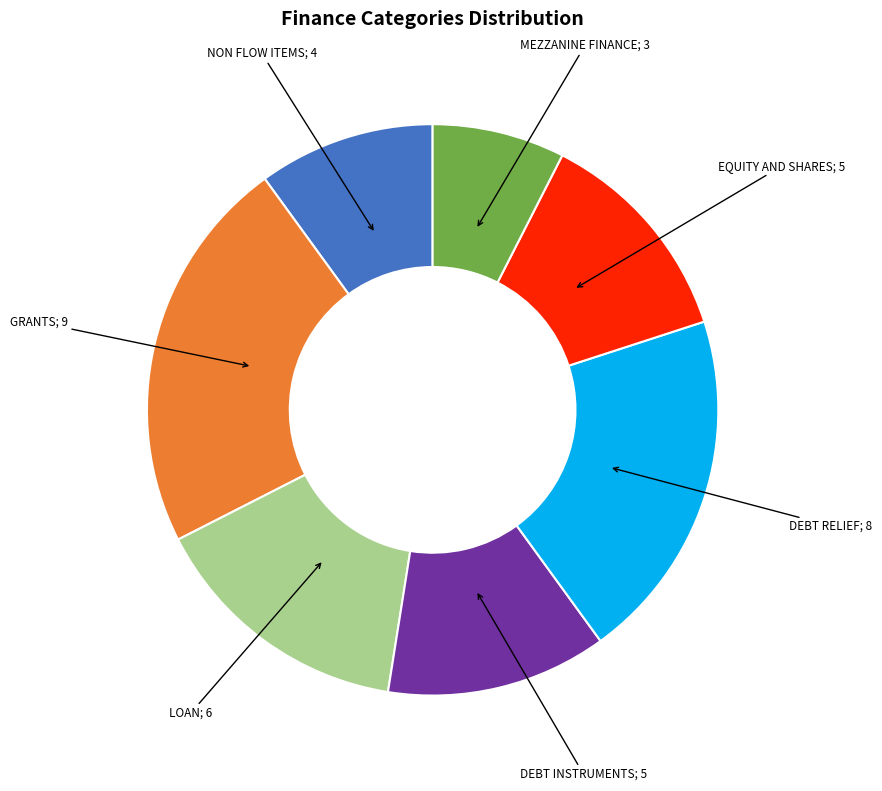

Does any single category account for the majority?

No